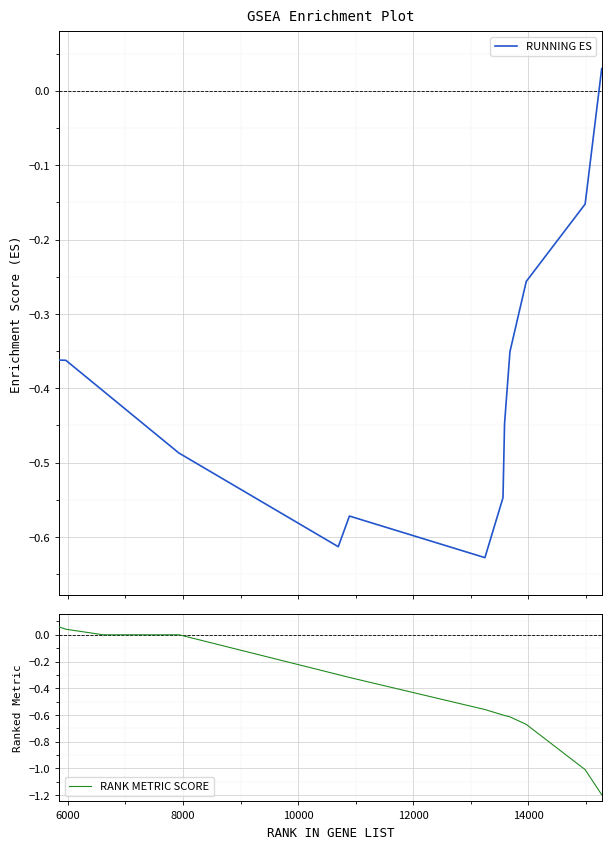

What is the value of the RUNNING ES point at the 5th from the left?

-0.5